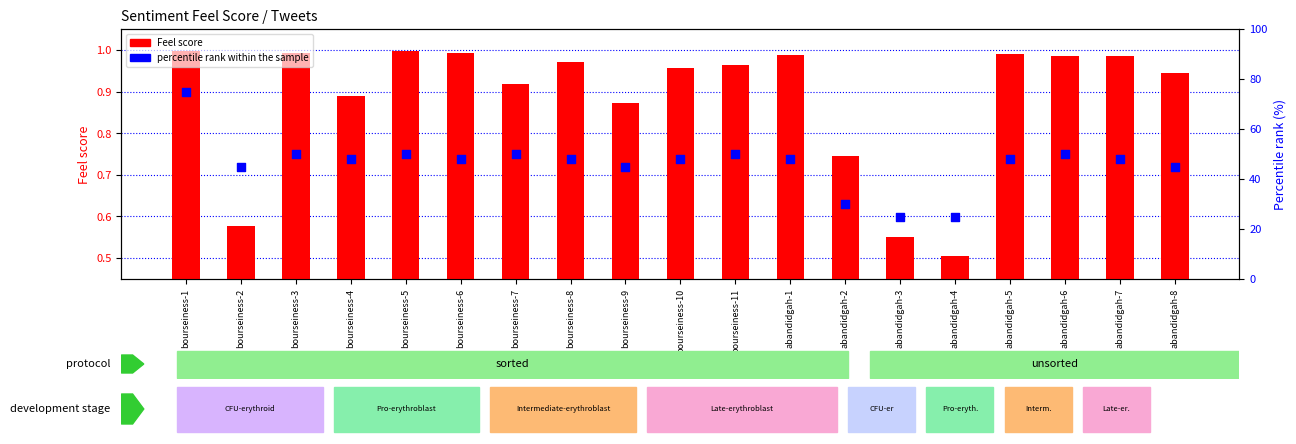

At which category is the sum across all series the highest?

bourseiness-1